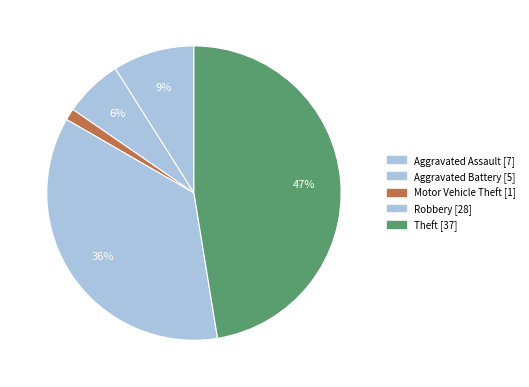

Combined, do Robbery and Motor Vehicle Theft account for over 50%?

No